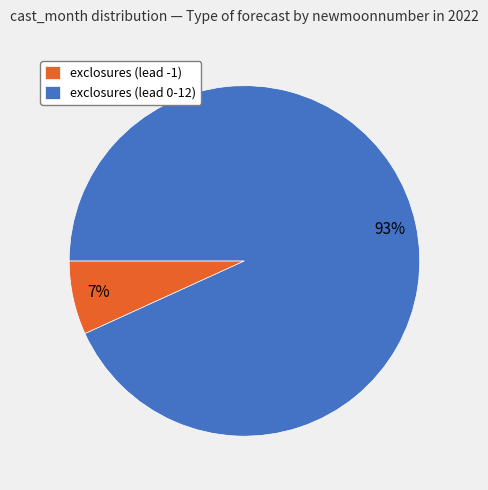

Is there any slice that represents more than half of the pie?

Yes